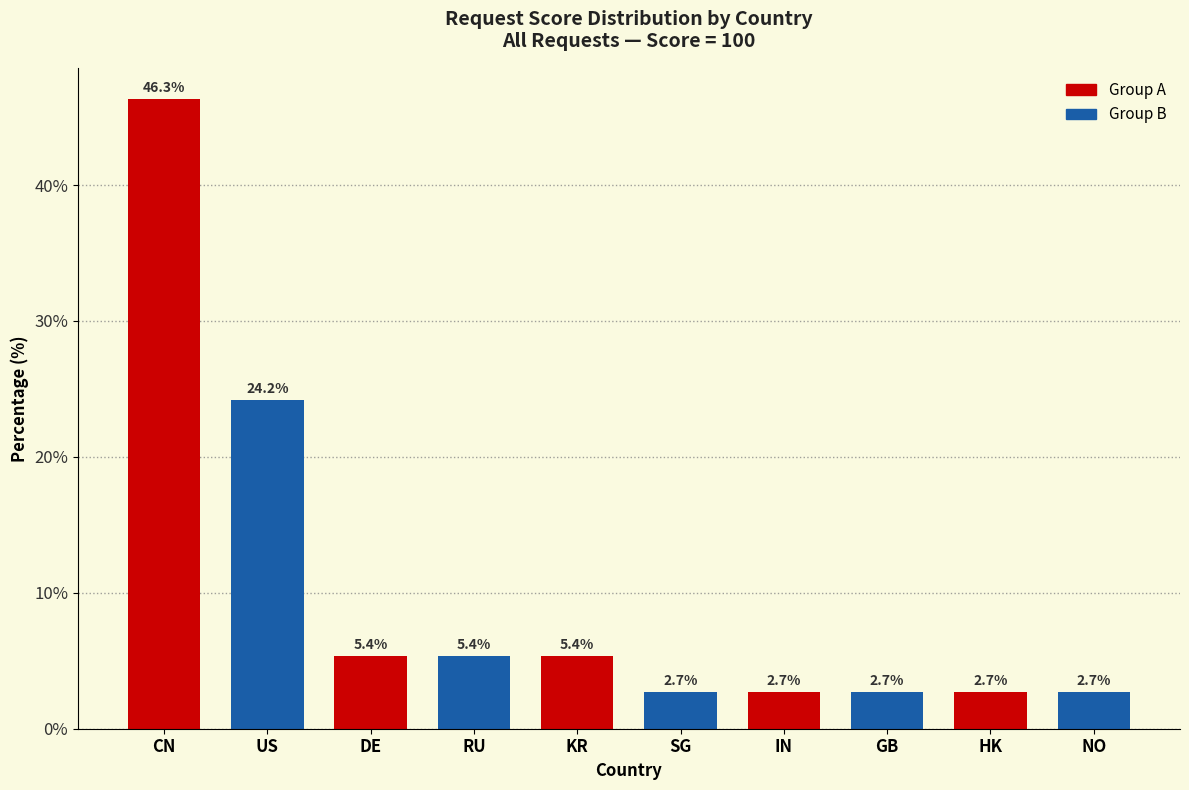

Reading right to left, what are all the values shown in this chart?

2.7	2.7	2.7	2.7	2.7	5.4	5.4	5.4	24.2	46.3